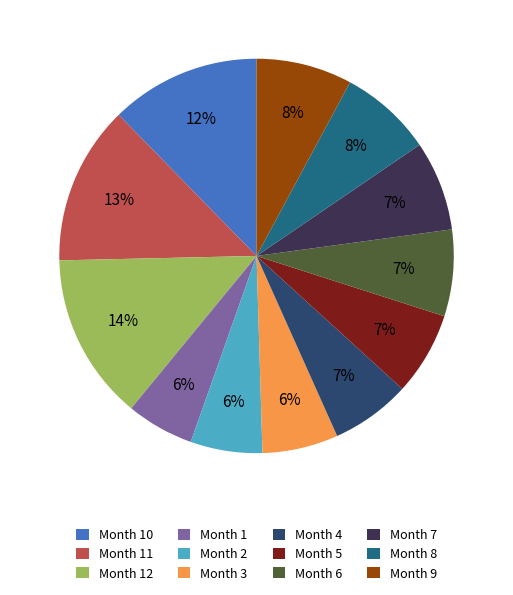

Is it true that Month 8 is 18% of the pie?

False